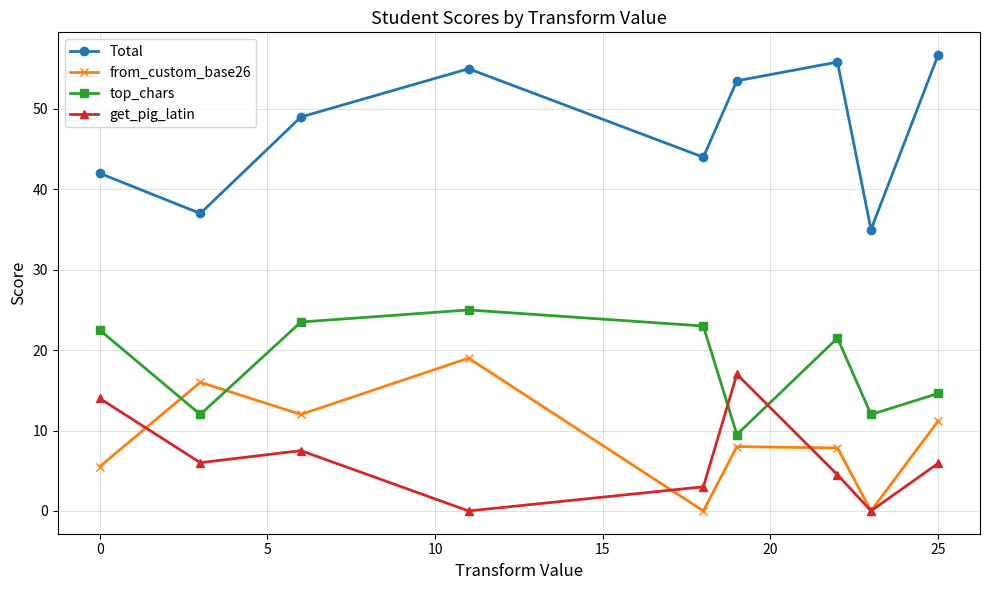

What is the lowest value of the top_chars series?

9.5